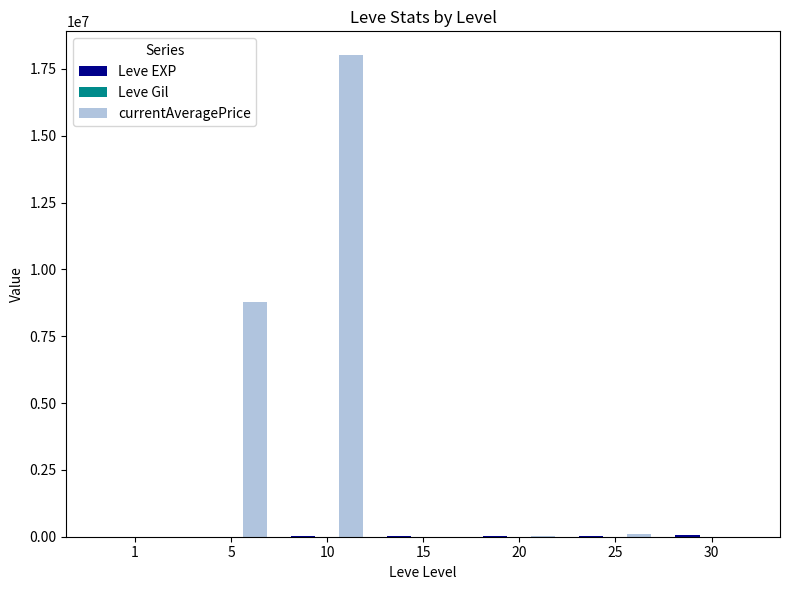

What is the greatest value displayed?

18005000